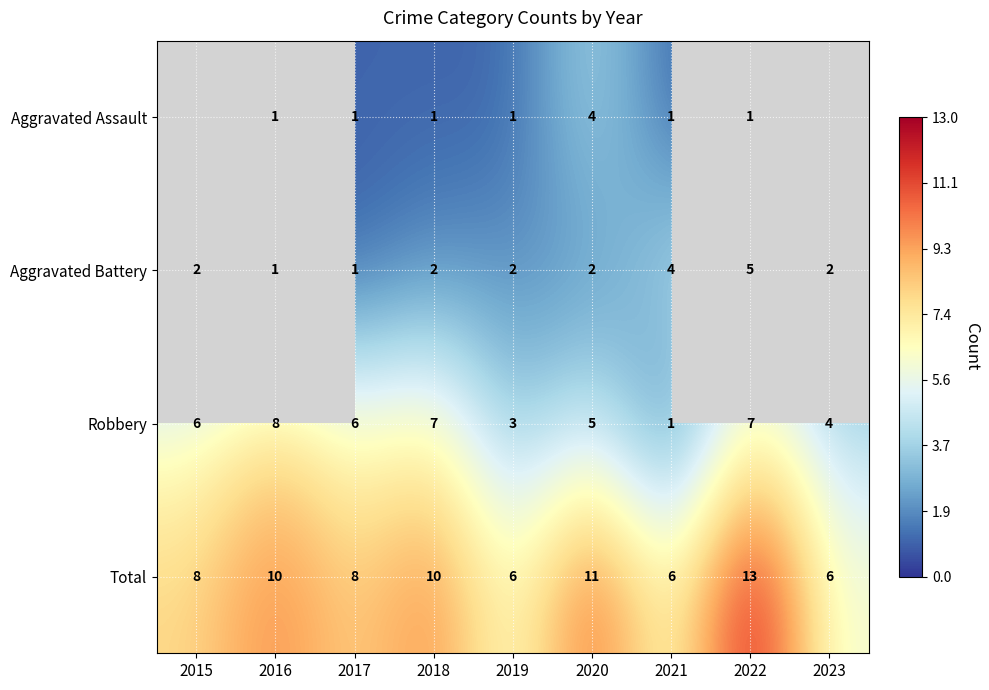

Which has a higher value, 2016 or 2018?

2016